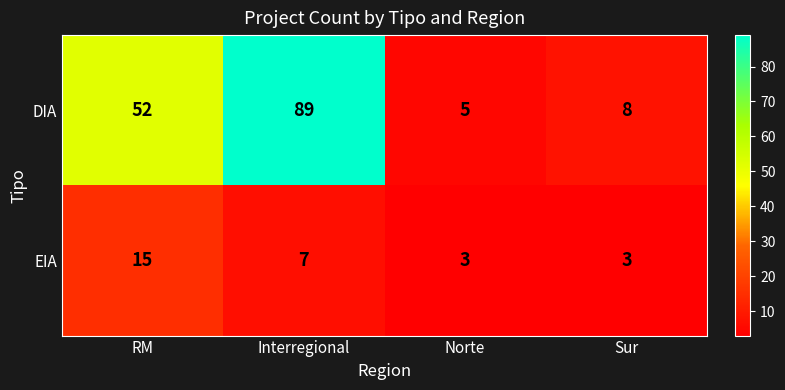

At which category is the sum across all series the highest?

Interregional